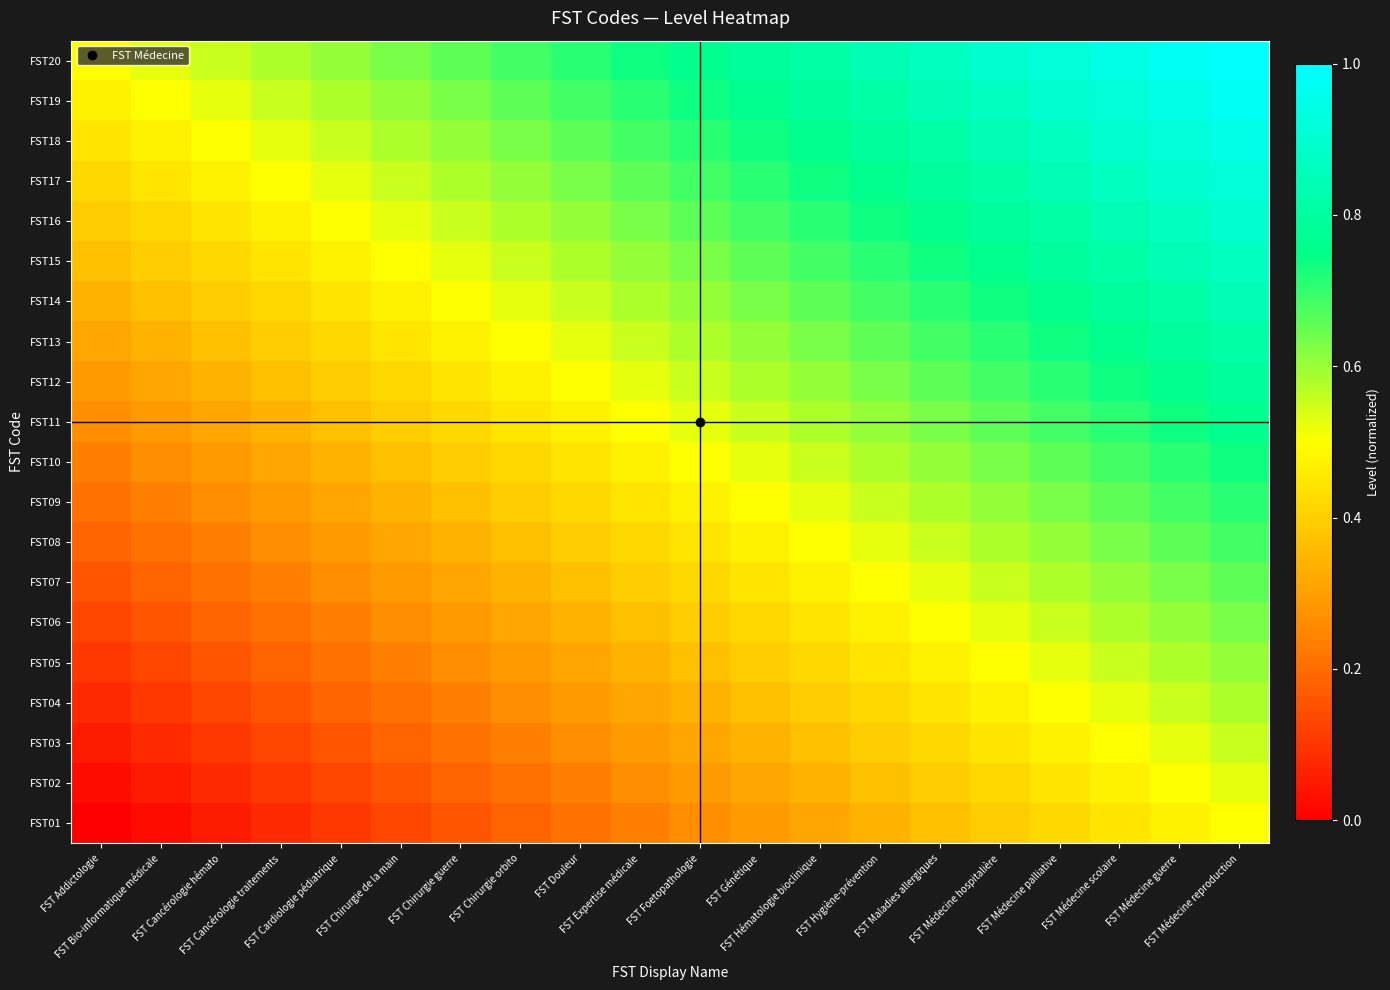

What is the spread (max minus min) of values at FST Médecine palliative?

0.5